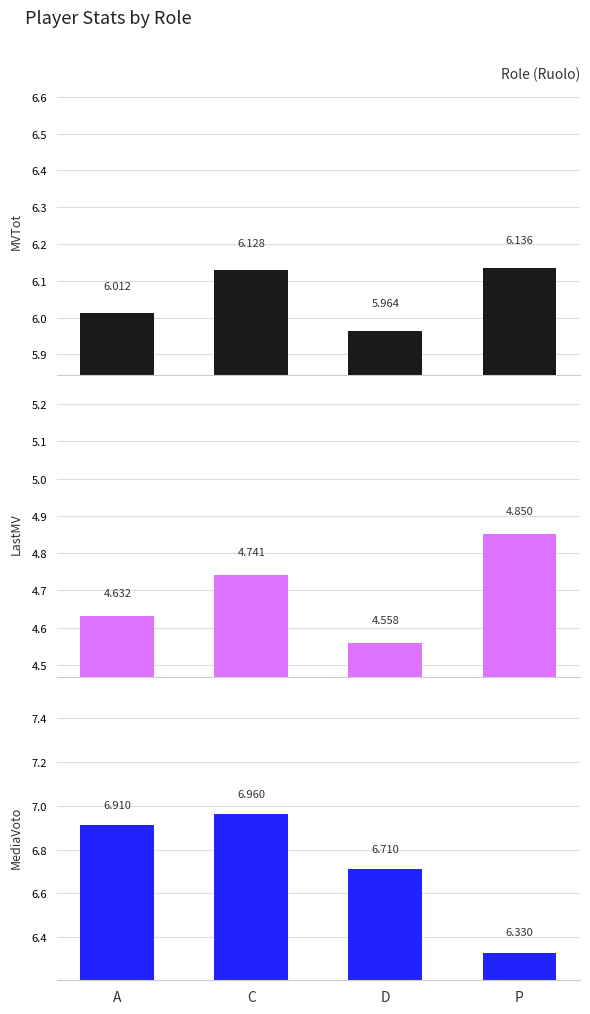

What is the maximum value for MediaVoto?

7.0